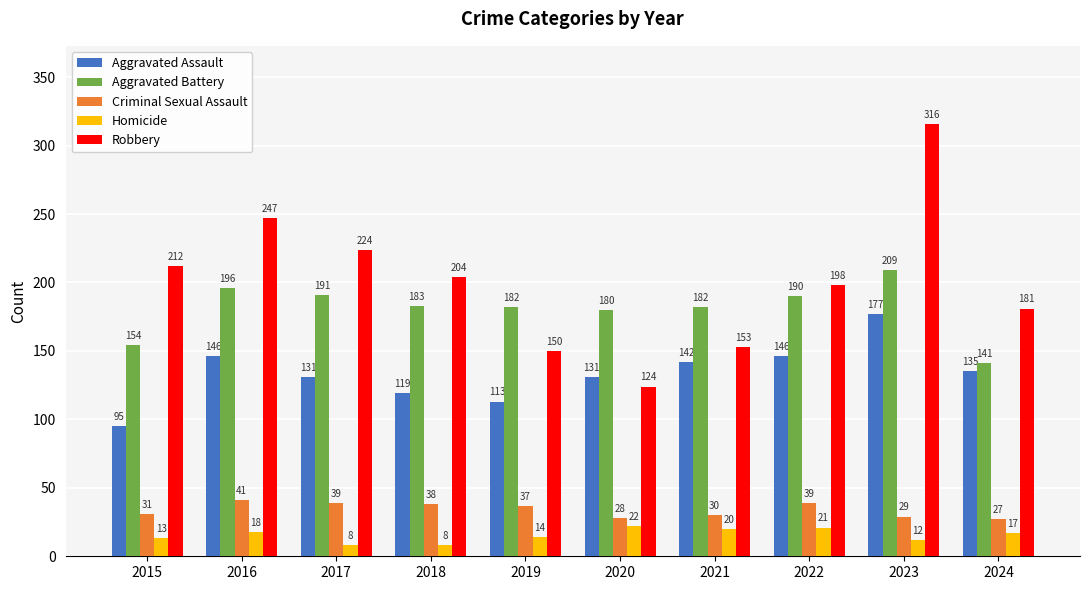

What is the maximum value shown in the chart?

316